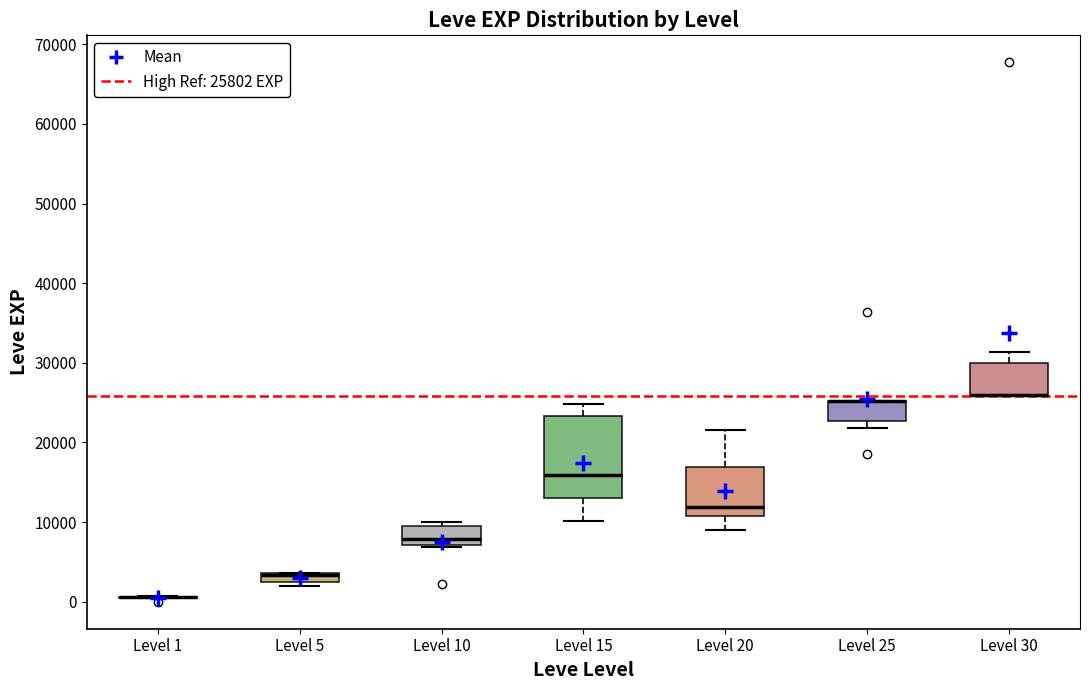

Where is the upper edge of the box for Level 15 on the y-axis? The values are not printed on the chart, so give them approximately, as read against the axis.

23000